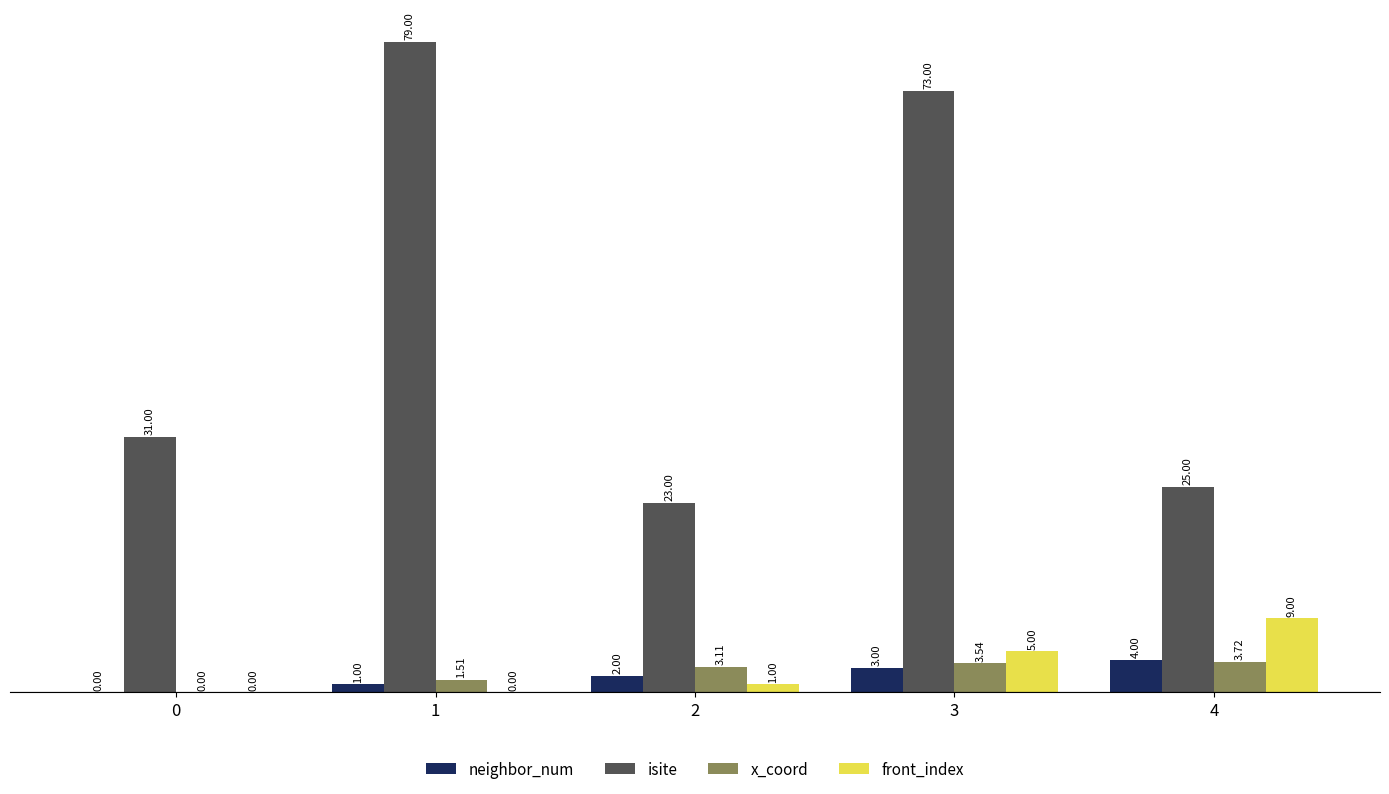

What is the sum of the neighbor_num values at 1 and 3?

4.0